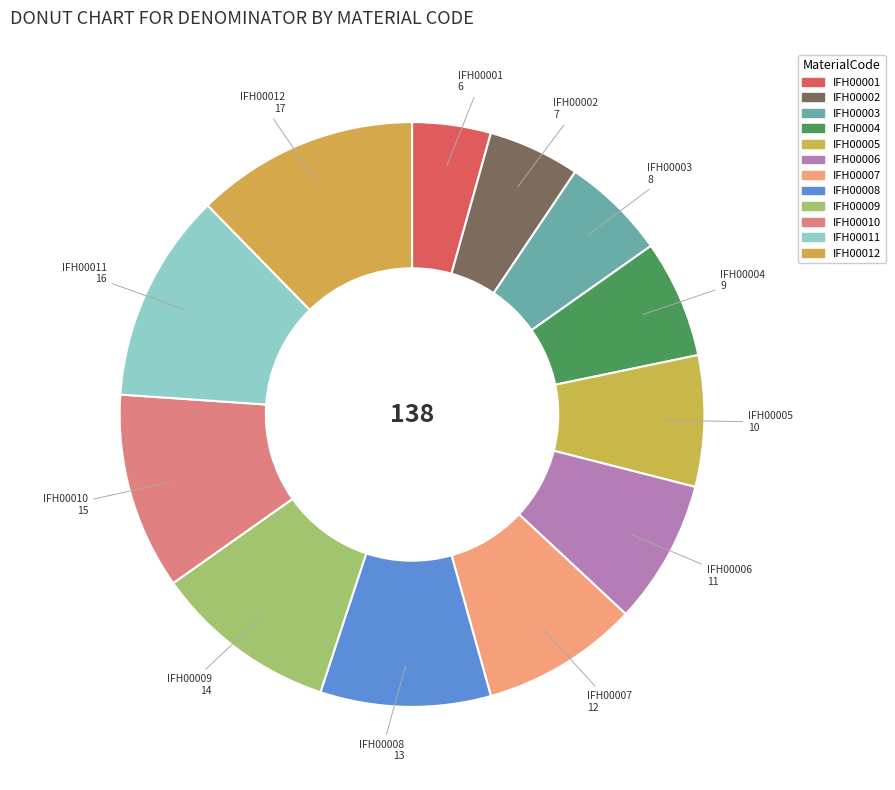

How many slices are in this pie chart?

12